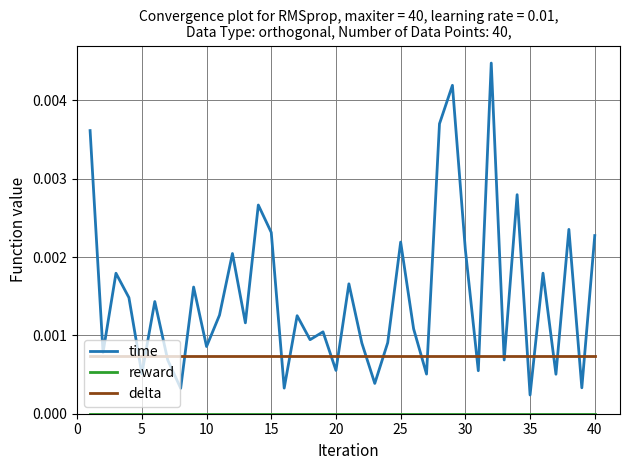

Which series has the largest total across all categories?

time